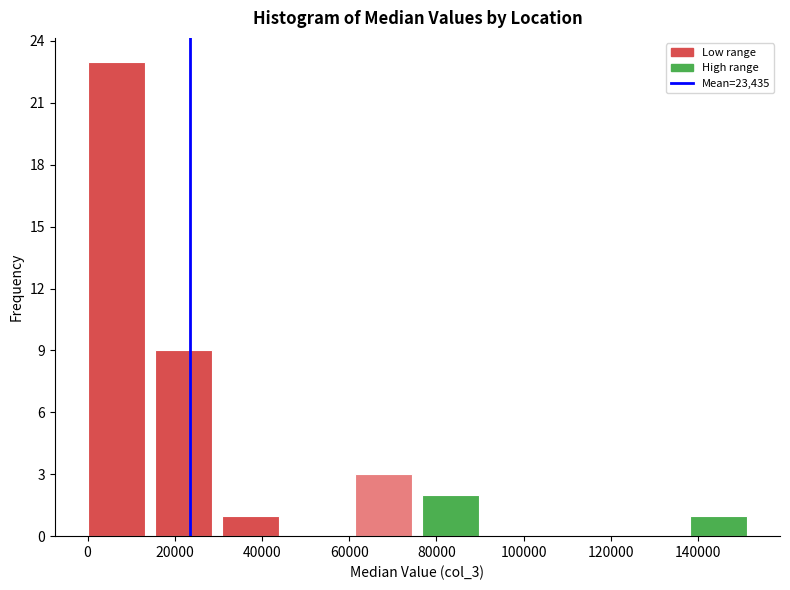

Reading left to right, list every bar in this chart as the range it spans on the x-axis followed by its height. Neither the bar edges nor the heights are printed on the chart, so give them approximately, as read against the axes.

0 to 16000: 23
16000 to 30000: 9
30000 to 46000: 1
46000 to 62000: 0
62000 to 76000: 3
76000 to 92000: 2
92000 to 108000: 0
108000 to 122000: 0
122000 to 138000: 0
138000 to 154000: 1